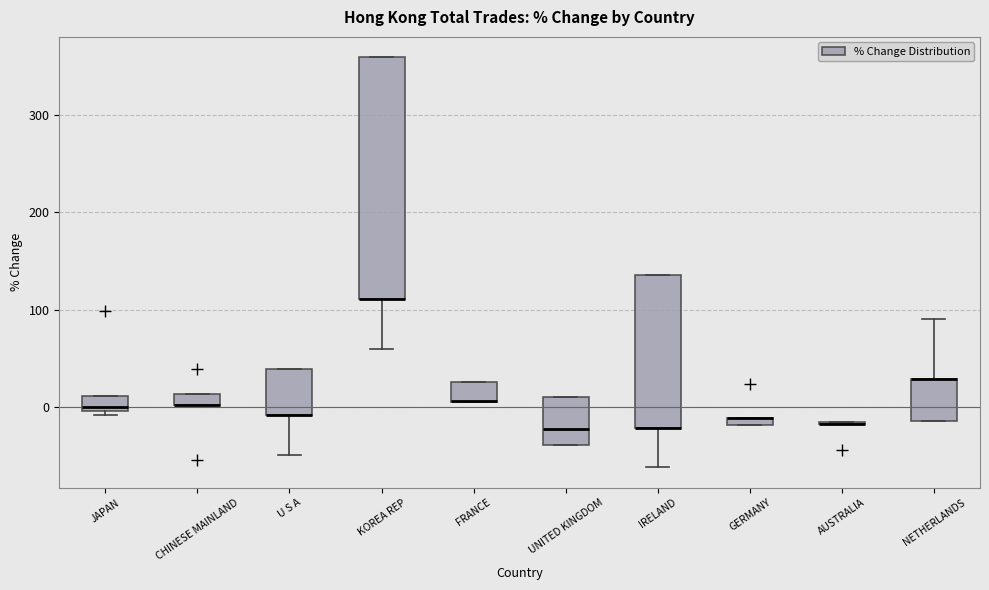

Comparing the boxes themselves (not the whiskers), which one is the tallest?

KOREA REP